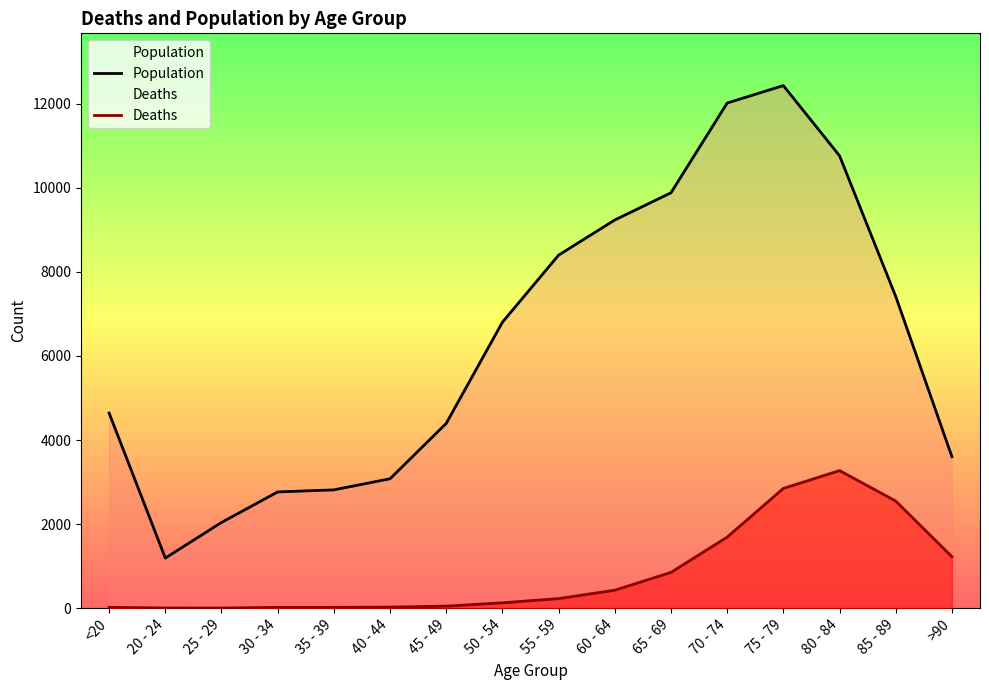

Reading left to right, extract all data points from this chart.

Population: 4641	1191	2038	2765	2814	3078	4396	6803	8400	9236	9883	12018	12434	10764	7417	3604
Deaths: 18	4	3	17	18	24	47	126	227	426	850	1690	2848	3273	2548	1224